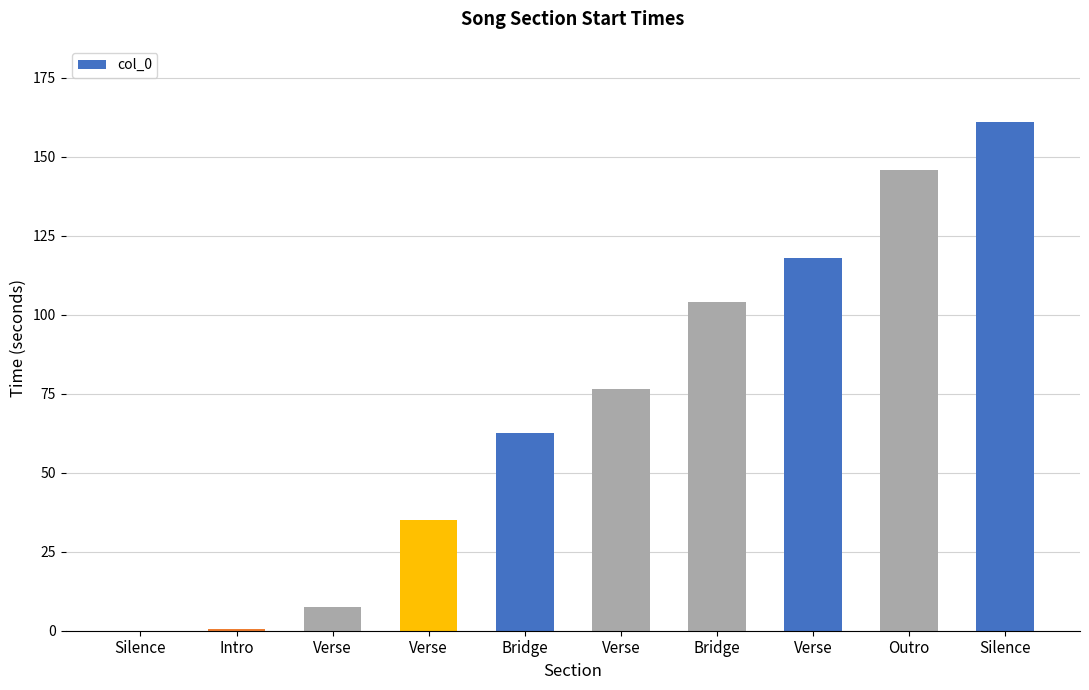

Count the number of categories in the chart.

10